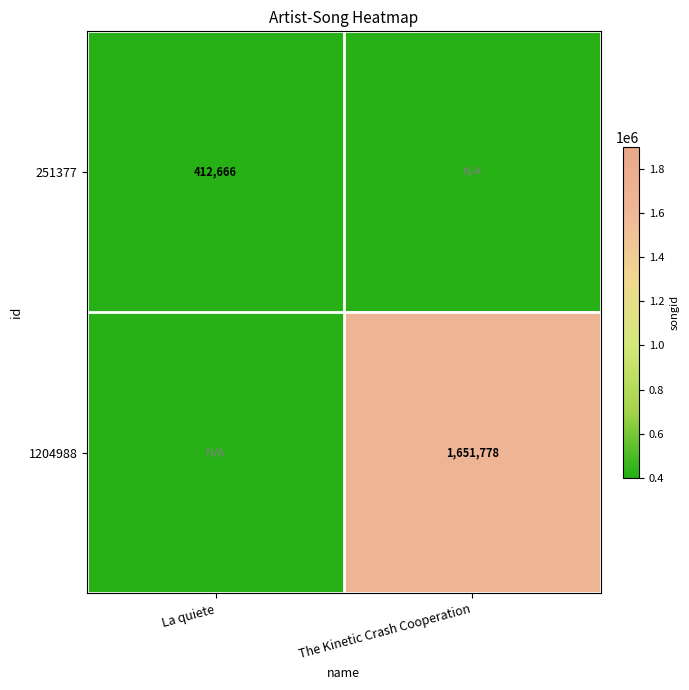

Is it true that 1204988 equals 1651778 at The Kinetic Crash Cooperation?

True